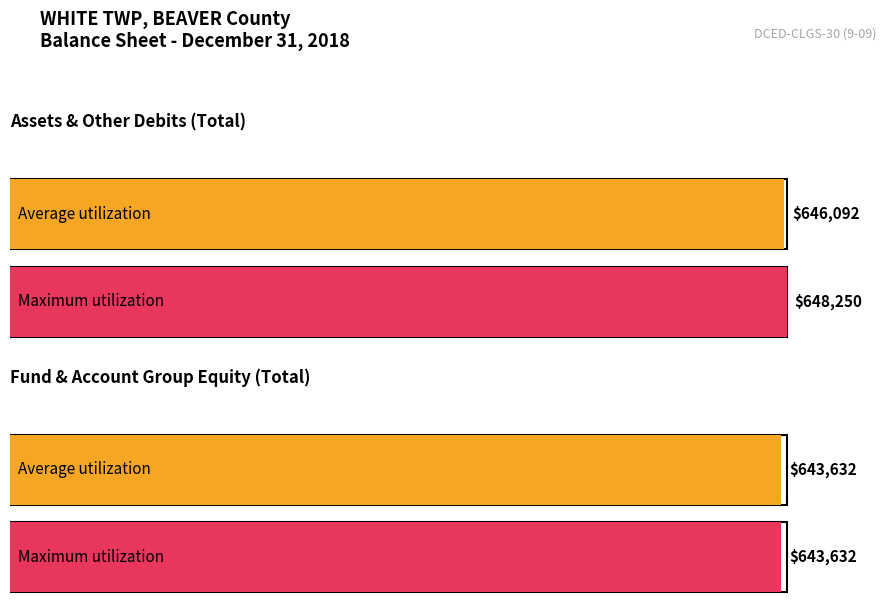

List the labels in order of Maximum utilization value, largest first.

Assets & Other Debits (Total), Fund & Account Group Equity (Total)